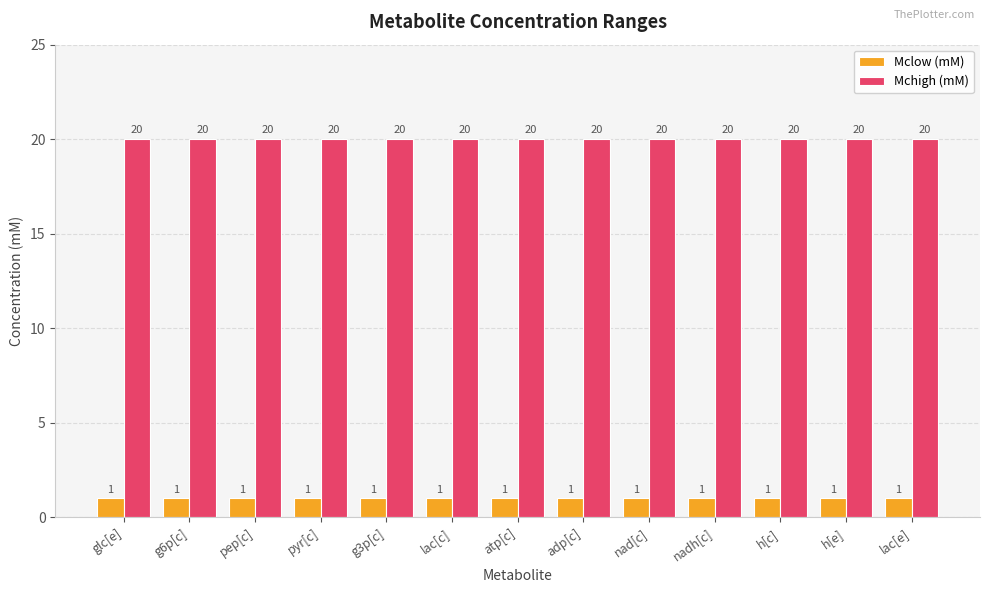

What are all the series names shown in the legend?

Mclow (mM), Mchigh (mM)